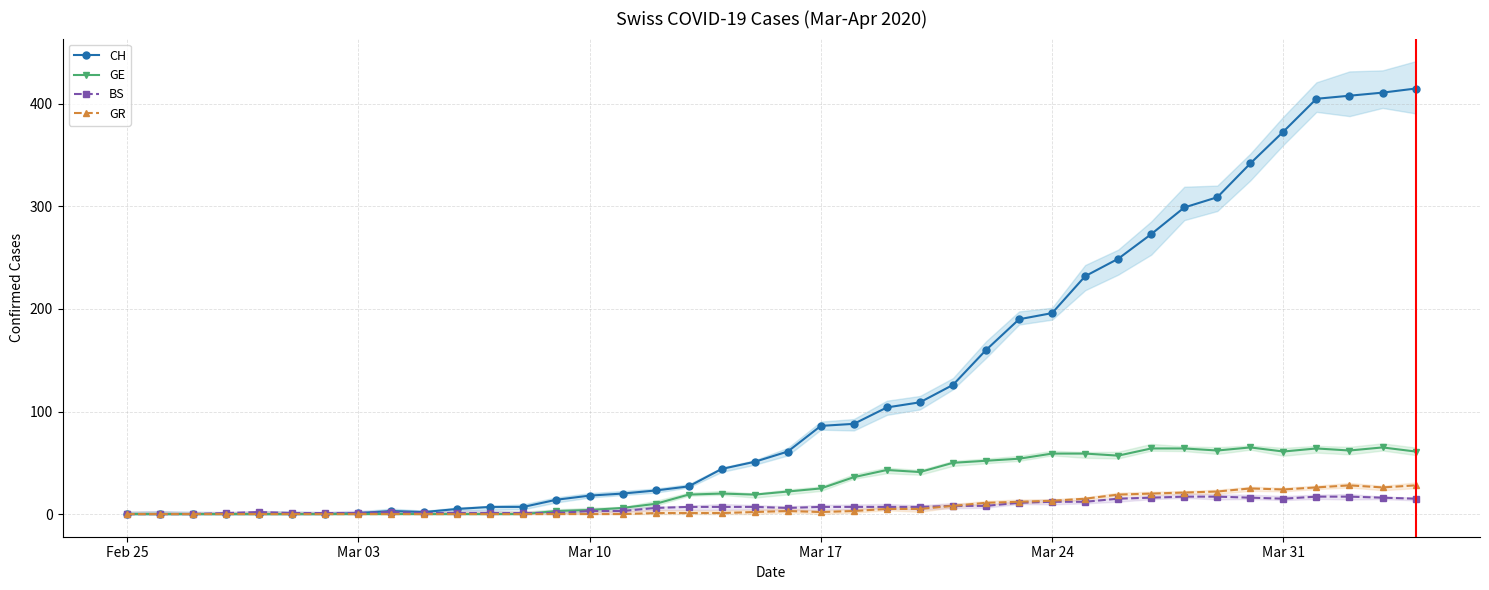

Is it true that GE equals 26 at Feb 25?

False